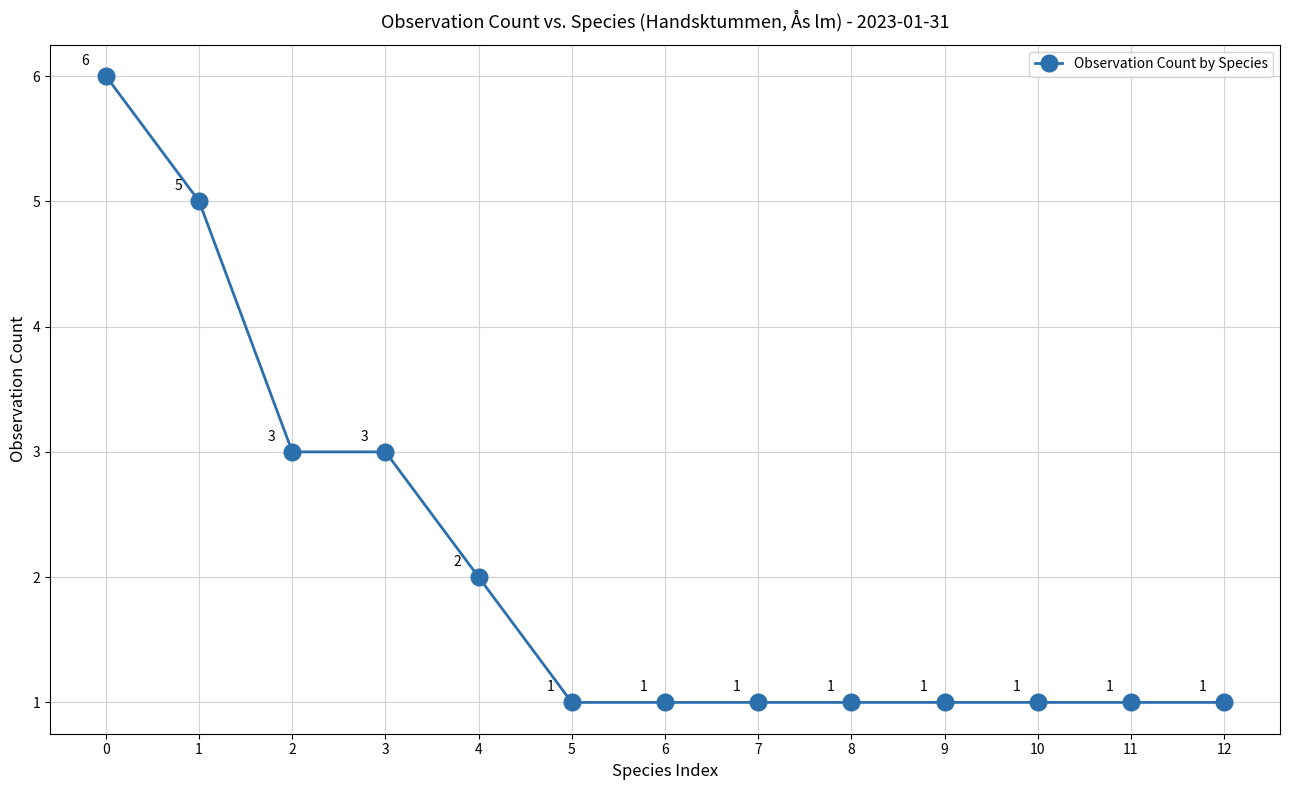

Count the values in the range 1 to 3.

11